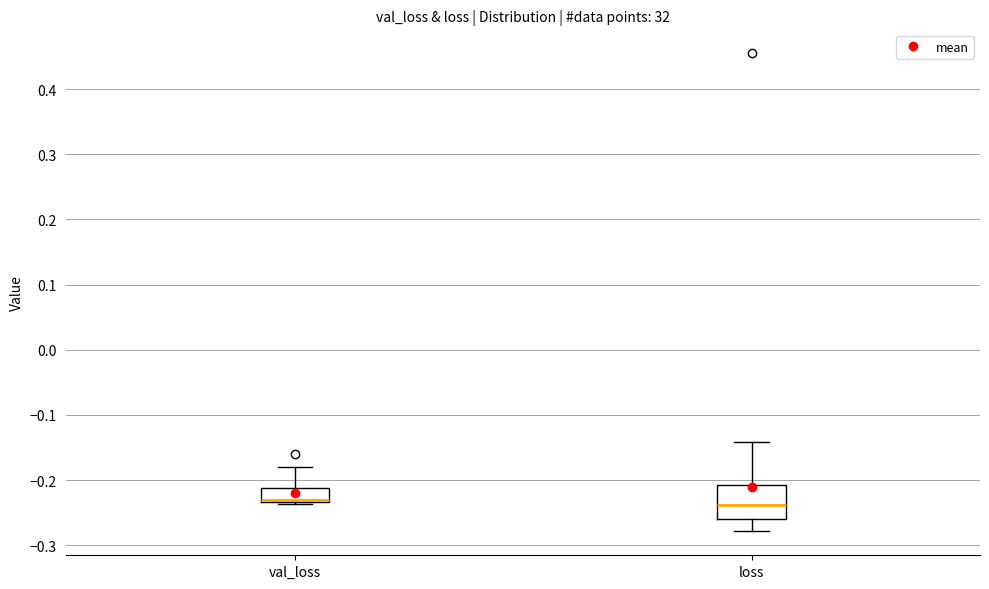

Reading left to right, read every box against the y-axis: the position of its median line, the range the box covers, and the ends of its whiskers. The values are not printed on the chart, so give them approximately, as read against the axis.

val_loss: median -0.23 (just above the box's lower edge), box -0.23 to -0.21, whiskers -0.24 to -0.18
loss: median -0.24, box -0.26 to -0.21, whiskers -0.28 to -0.14